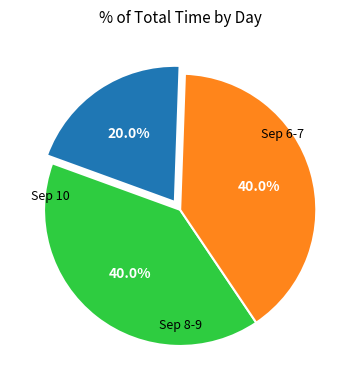

Is there a majority slice in this chart?

No